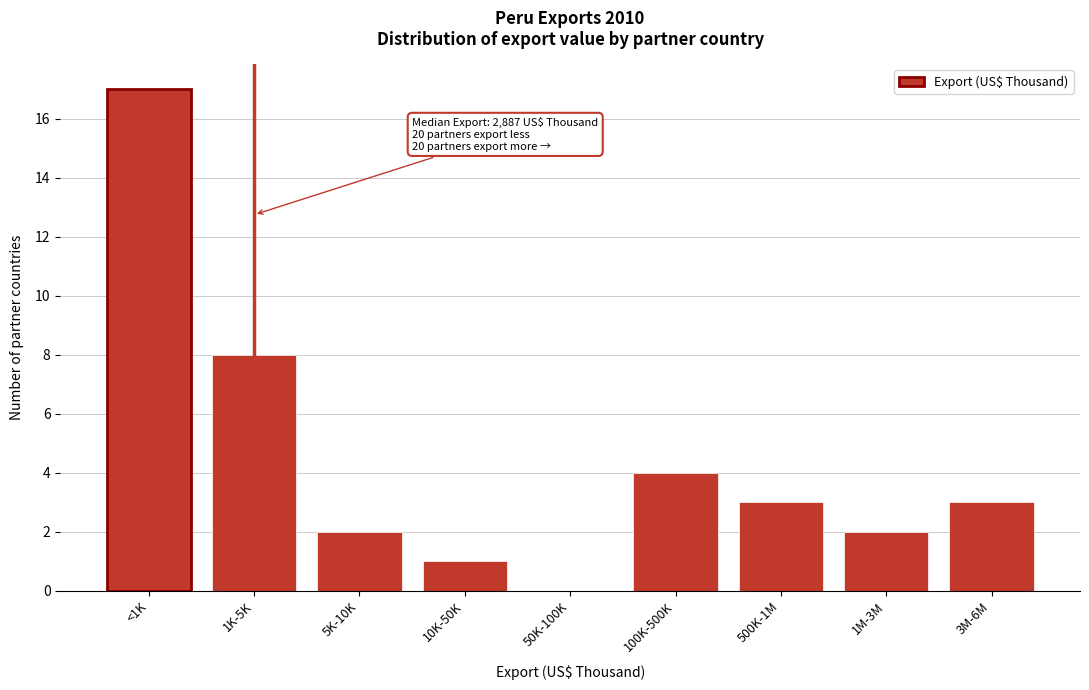

Reading right to left, list all the values displayed in this chart.

3M-6M=3	1M-3M=2	500K-1M=3	100K-500K=4	50K-100K=0	10K-50K=1	5K-10K=2	1K-5K=8	<1K=17